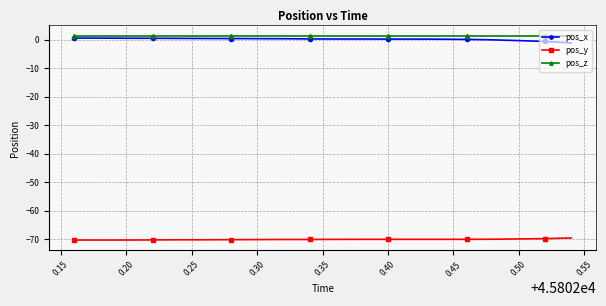

What is the minimum value shown in the chart?

-70.3